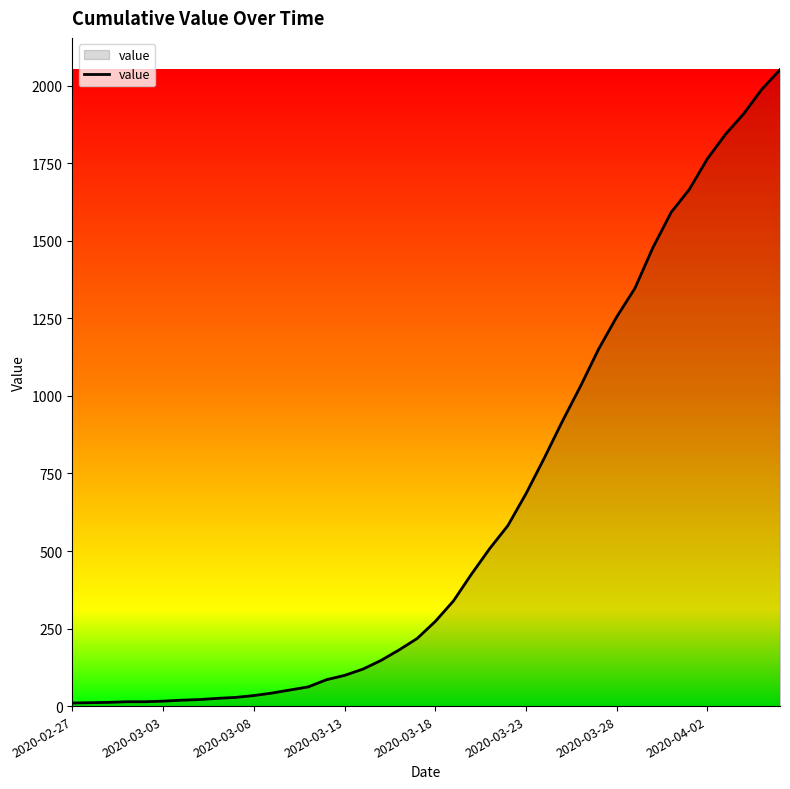

How many lines are shown in the chart?

1